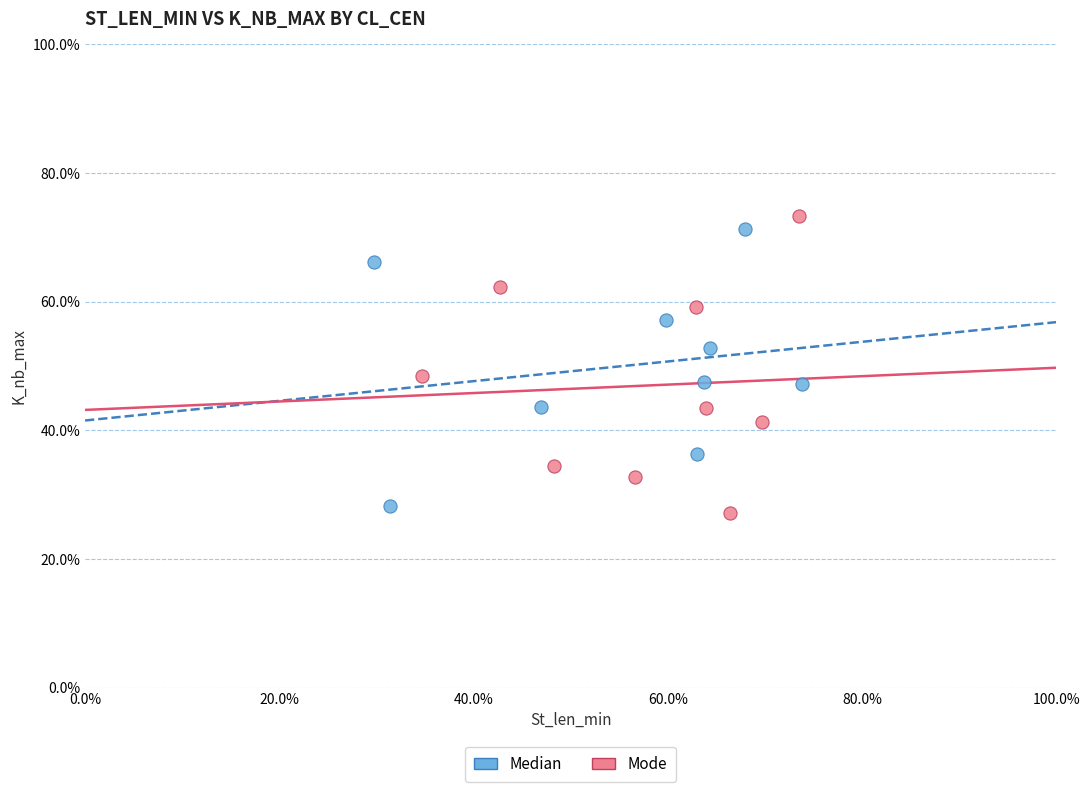

What are all the series names shown in the legend?

Median, Mode